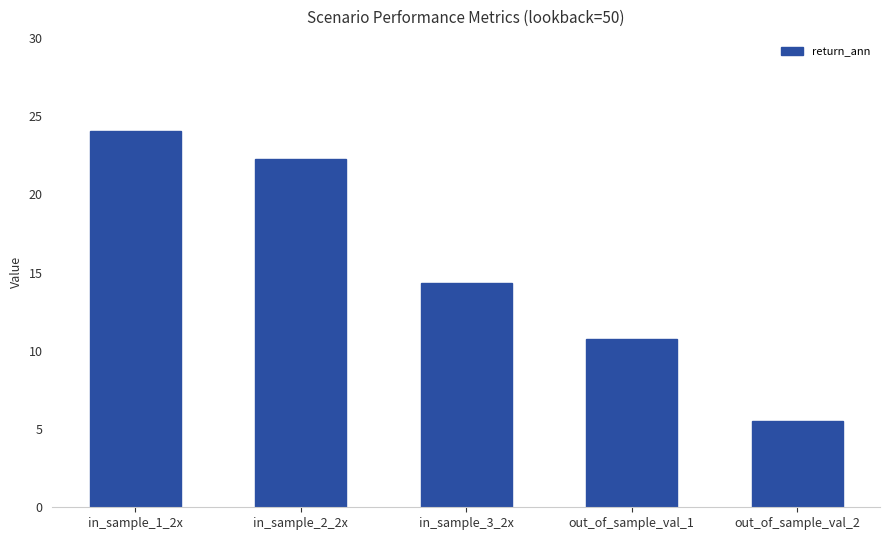

What is the label of the 4th bar from the right?

in_sample_2_2x